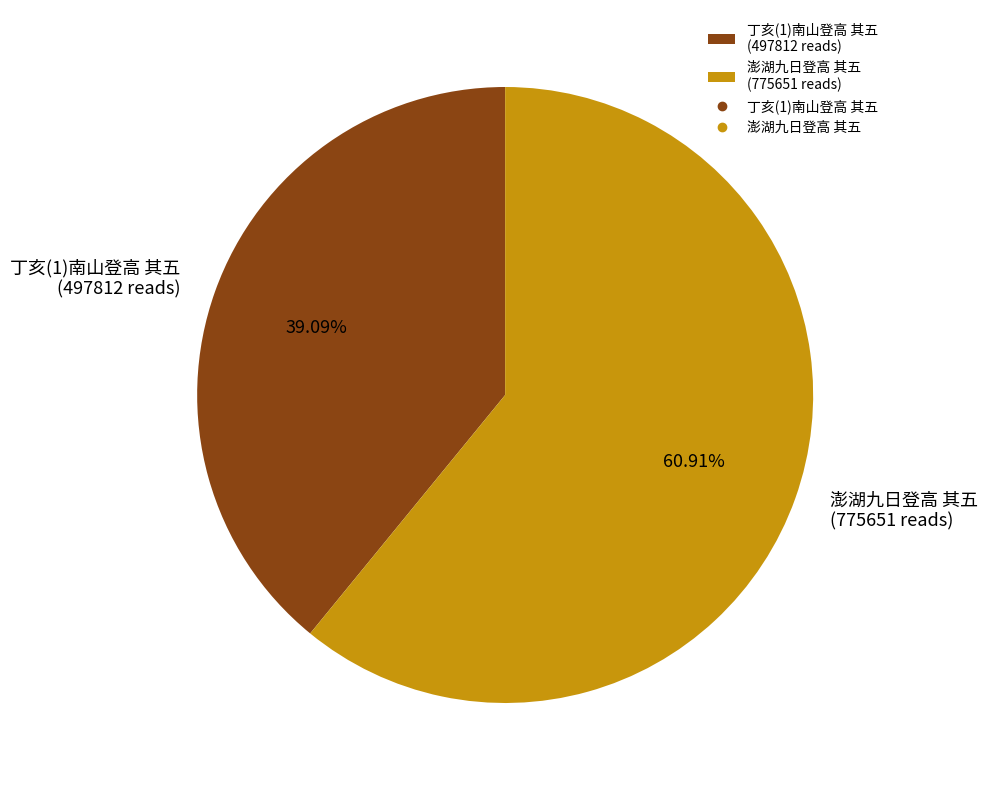

Is there a majority slice in this chart?

Yes